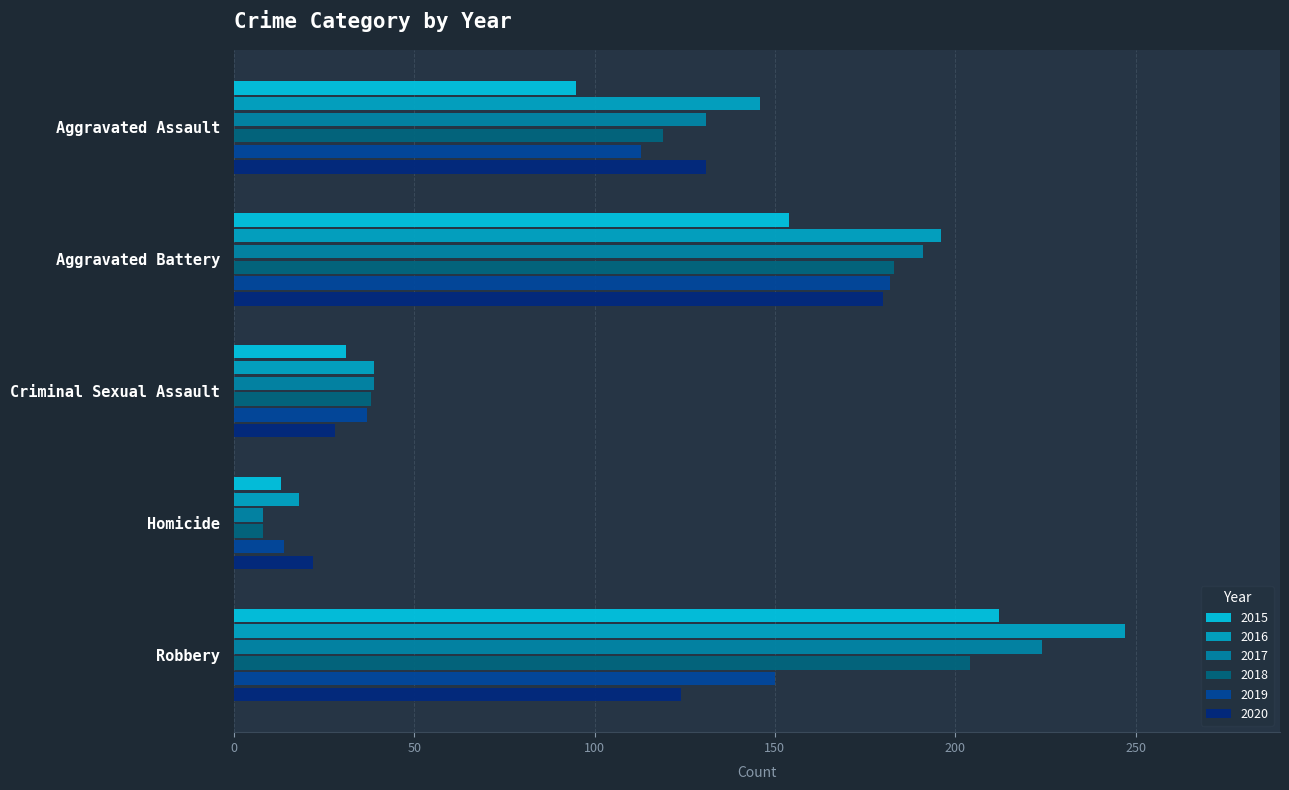

What value does the 2017 series have at Criminal Sexual Assault?

39